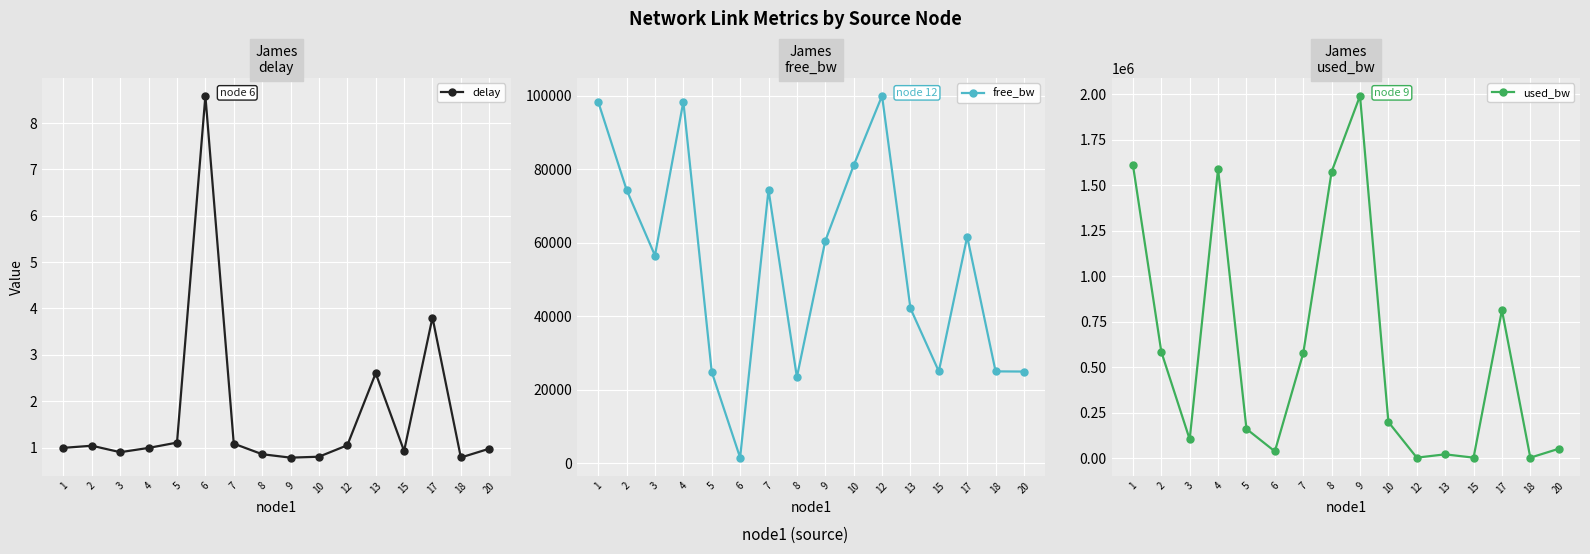

True or false: delay and free_bw cross at least once.

False